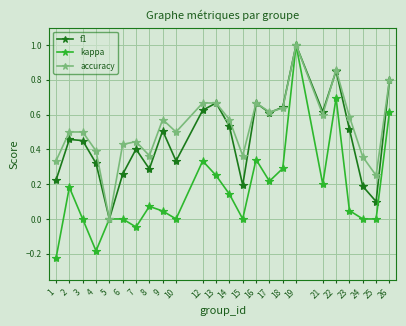

Which category has the lowest value in the accuracy series?

5